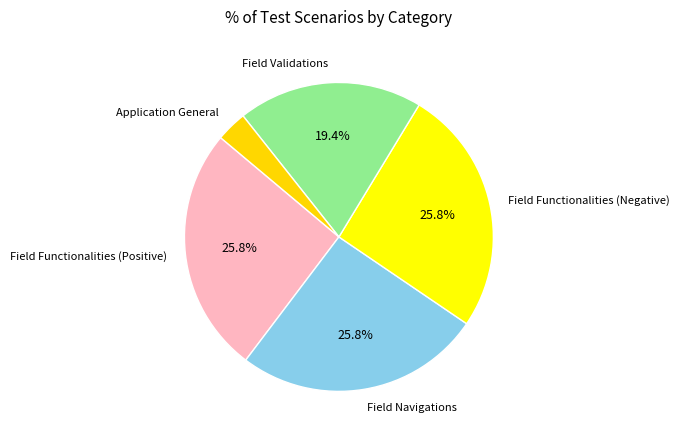

Does any single category account for the majority?

No